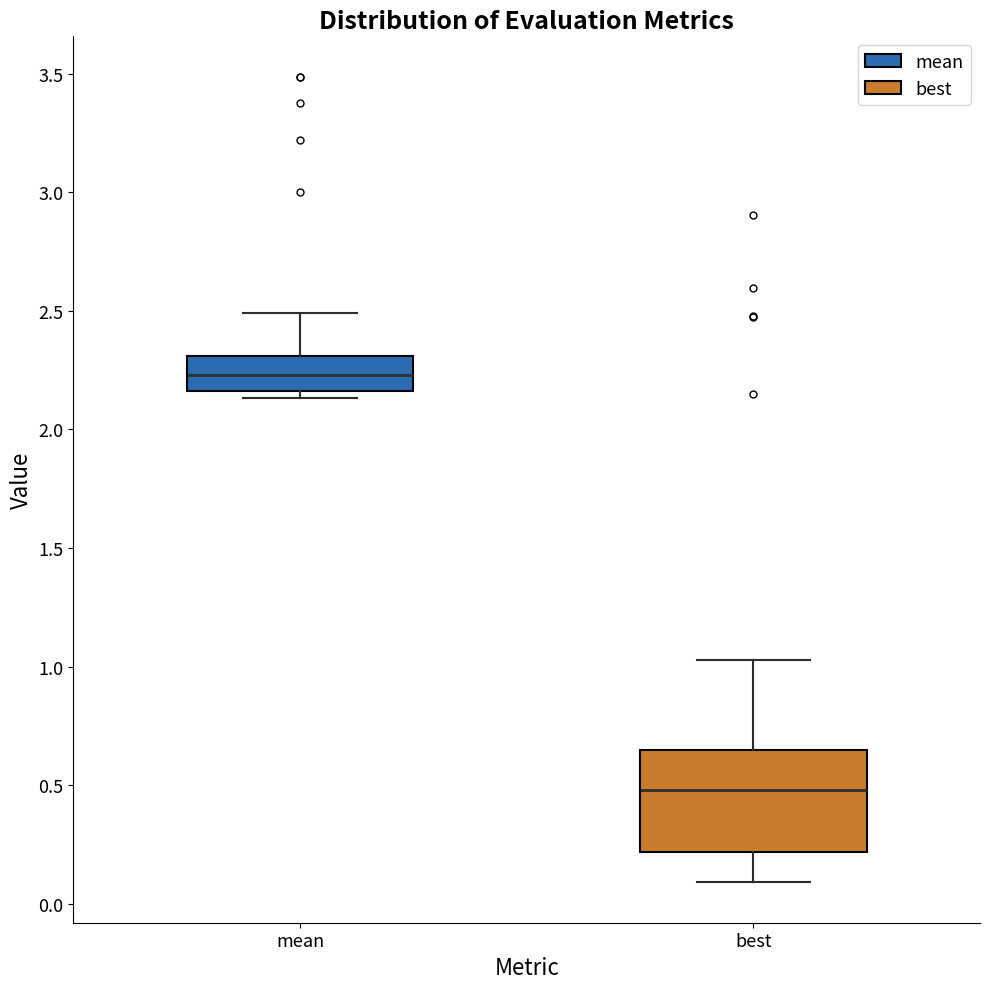

Reading left to right, transcribe this box plot: for each box, give where its median line is, the range the box spans, and where its two whiskers end, as read against the y-axis. The values are not printed on the chart, so give them approximately, as read against the axis.

mean: median 2.25, box 2.15 to 2.30, whiskers 2.15 (just below the box's lower edge) to 2.50
best: median 0.50, box 0.20 to 0.65, whiskers 0.10 to 1.05